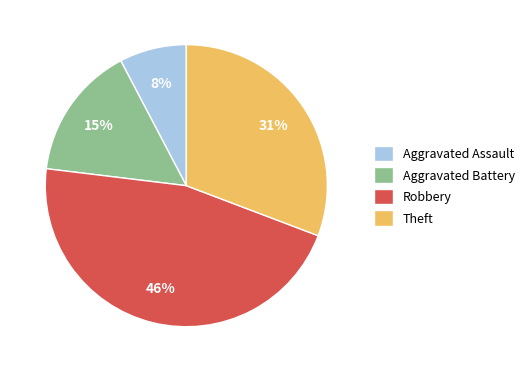

To the nearest percent, what is the difference between the largest and smallest slice percentages?

38%